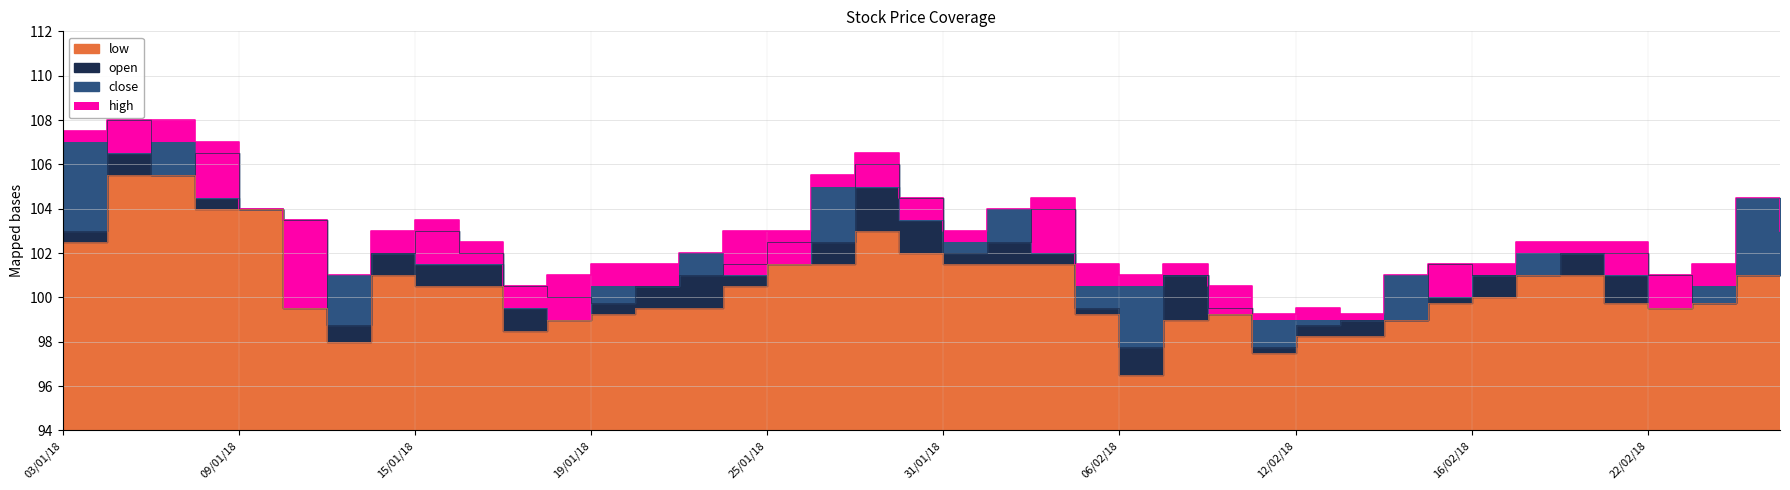

Which has a higher value, 23/02/18 or 29/01/18?

29/01/18